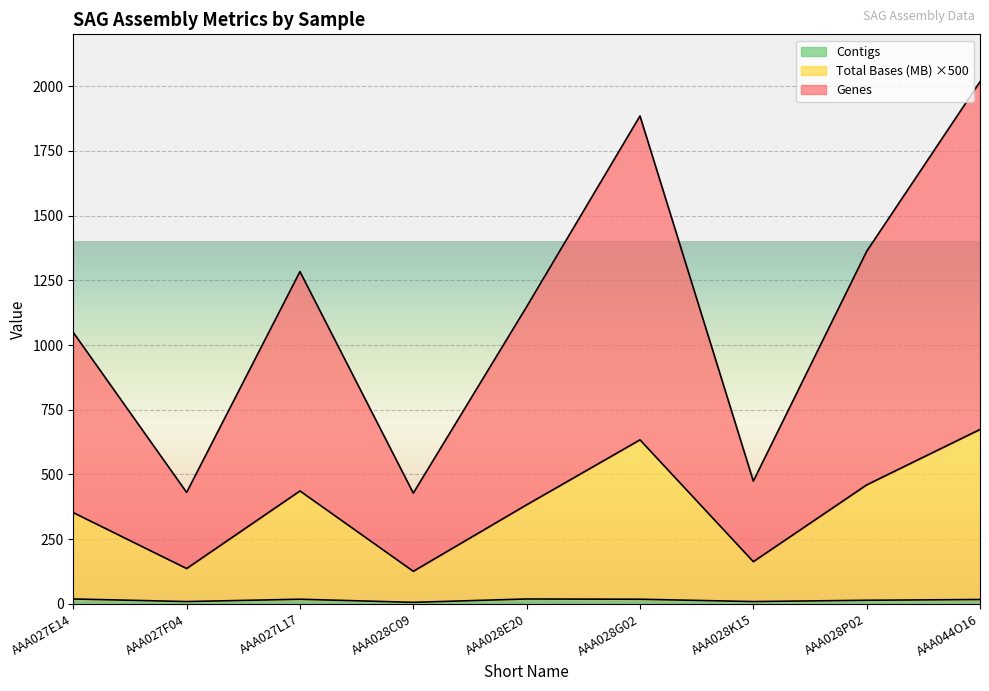

At which category does the chart reach its peak across all series?

AAA044O16